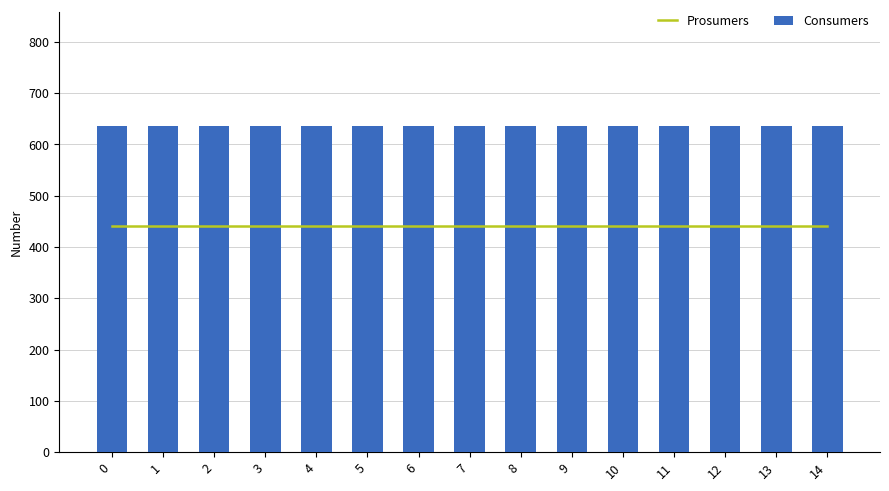

What is the average value of the Consumers series?

635